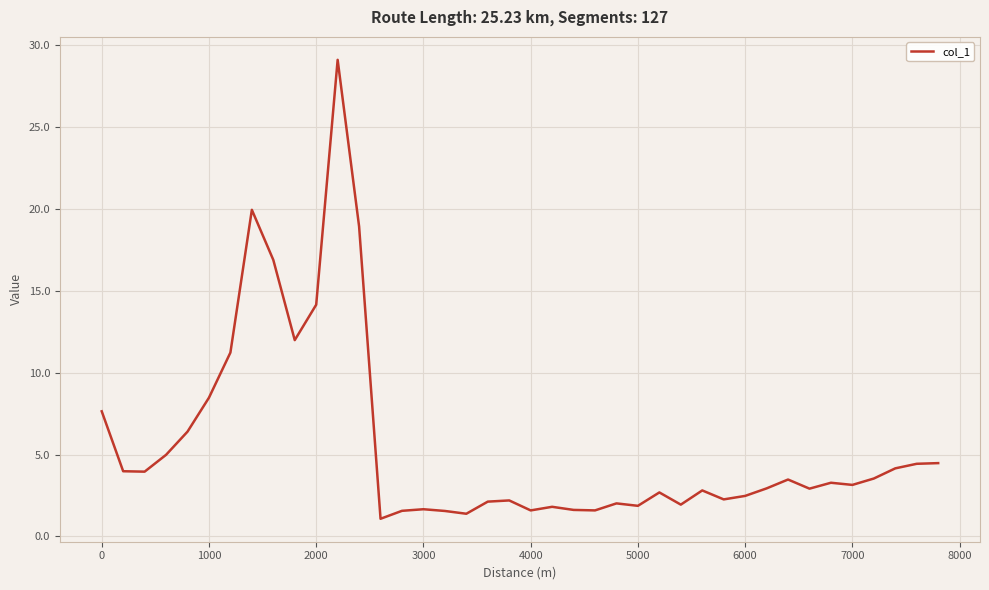

What is the difference between the second highest and minimum values?

18.8